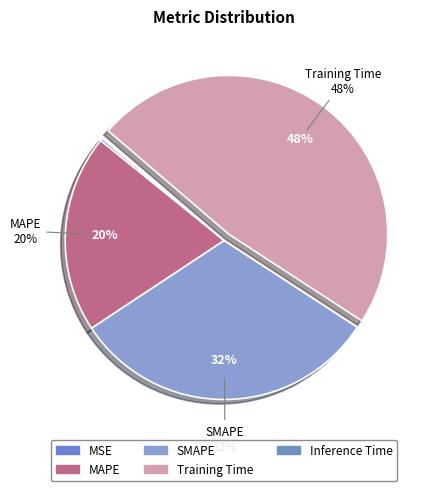

Is there a majority slice in this chart?

No